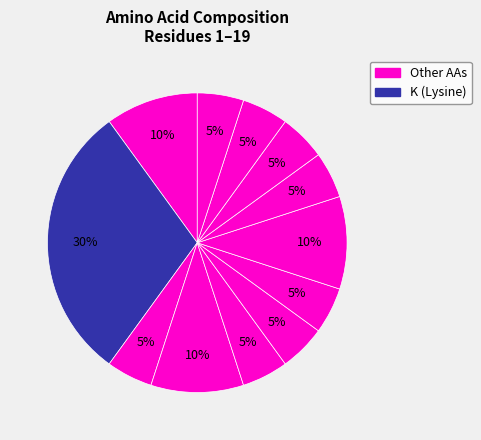

How many slices are in this pie chart?

12